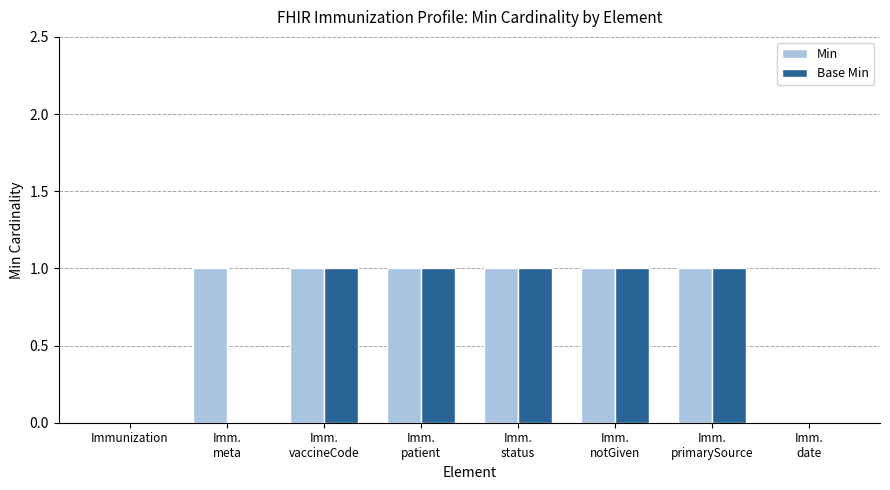

Which series has the largest total across all categories?

Min